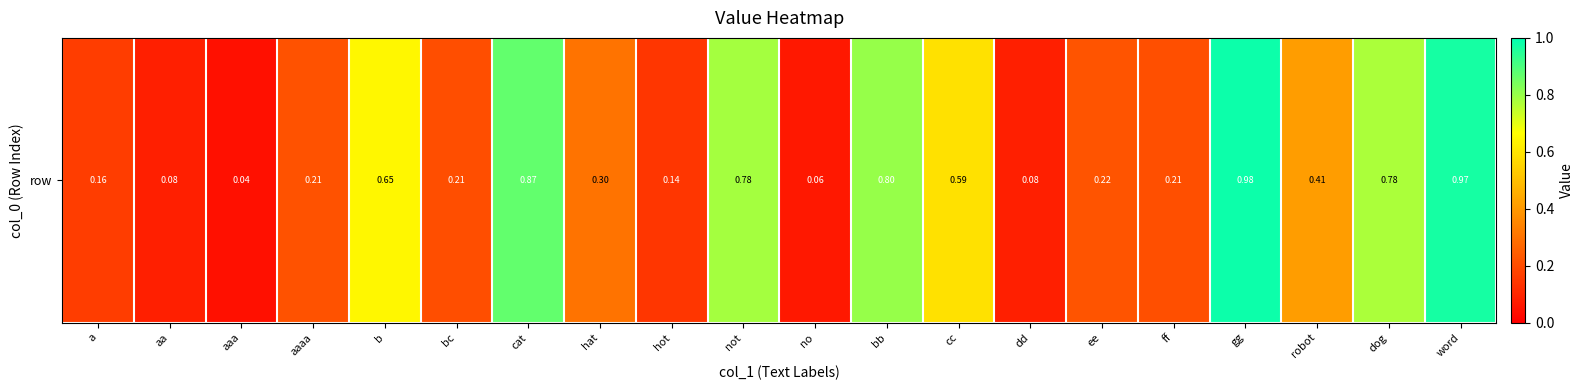

What is the maximum value shown in the chart?

1.0